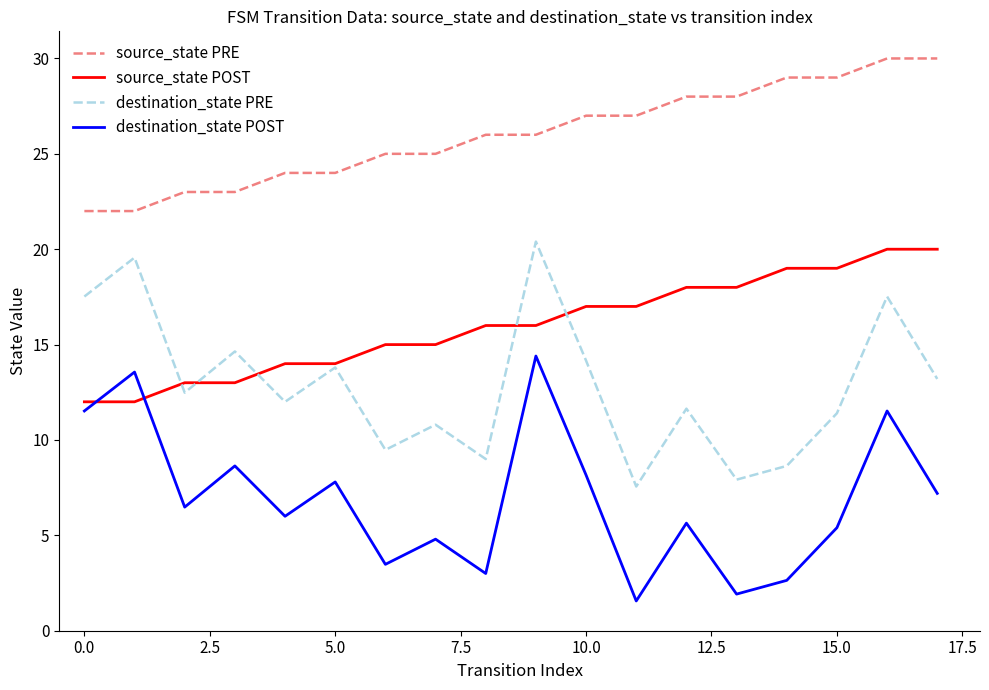

How many lines are shown in the chart?

4